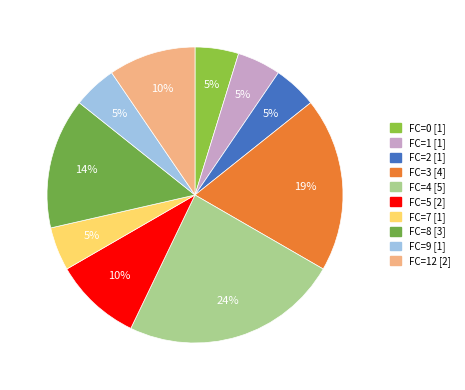

How many segments does this pie chart have?

10